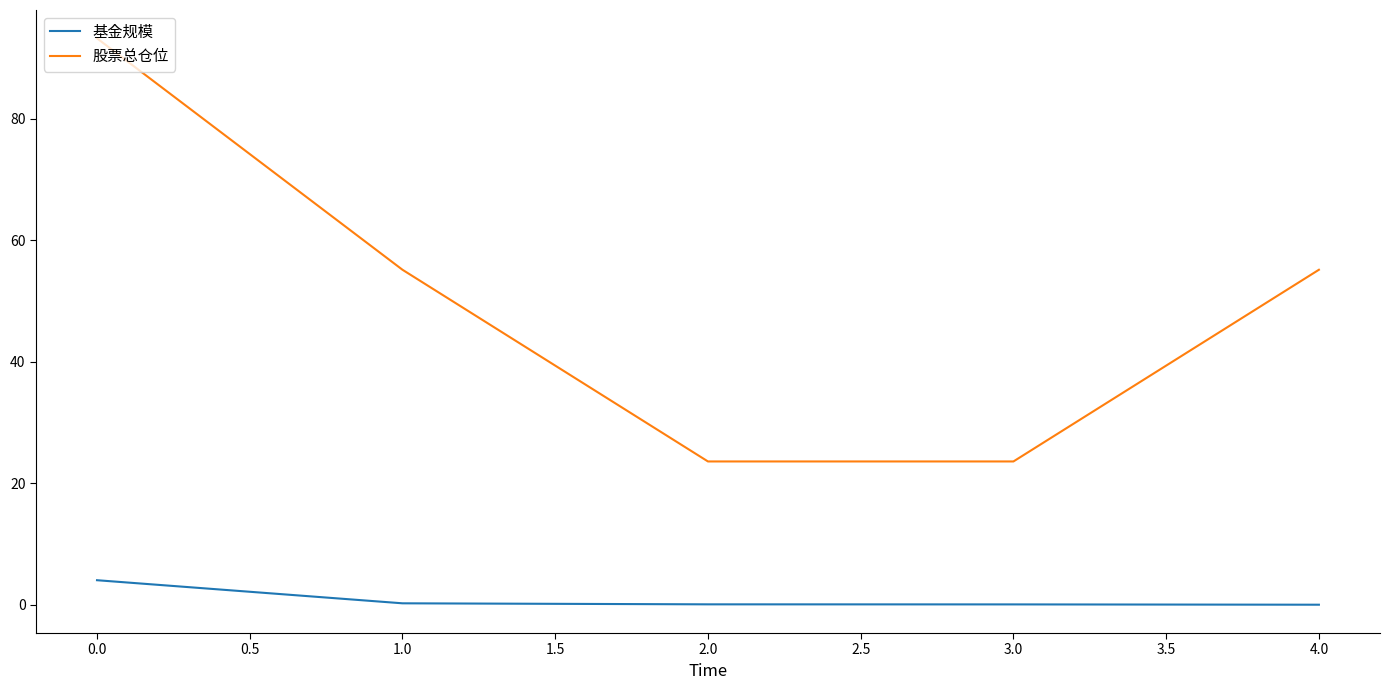

Which series has the largest total across all categories?

股票总仓位